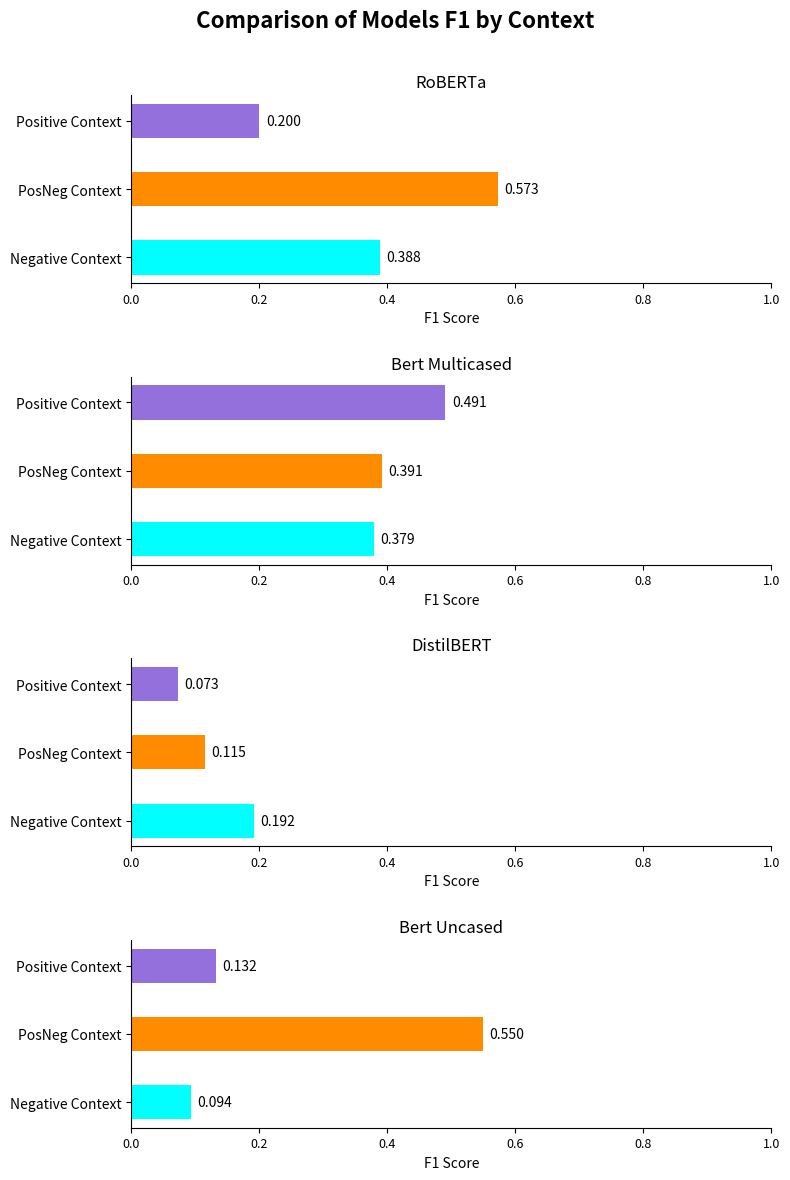

Reading right to left, list all the values displayed in this chart.

Negative Context: Row 3=0.1	Row 2=0.2	Row 1=0.4	Row 0=0.4
PosNeg Context: Row 3=0.5	Row 2=0.1	Row 1=0.4	Row 0=0.6
Positive Context: Row 3=0.1	Row 2=0.1	Row 1=0.5	Row 0=0.2